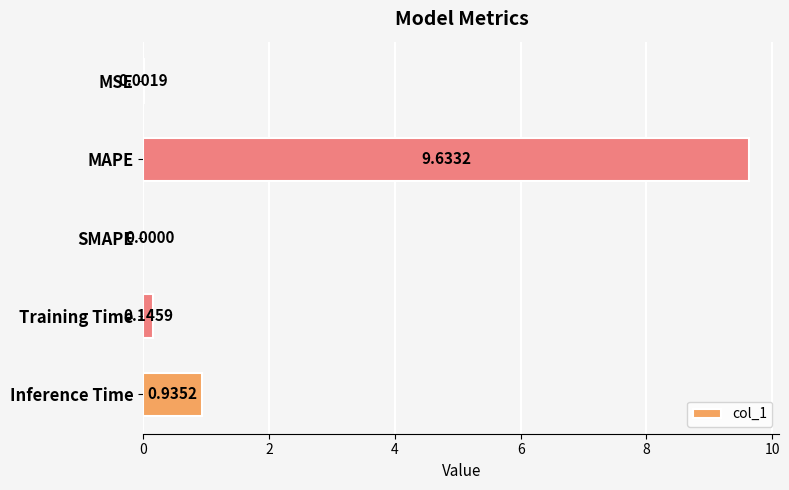

Where is the data nearest to the value 4?

Inference Time